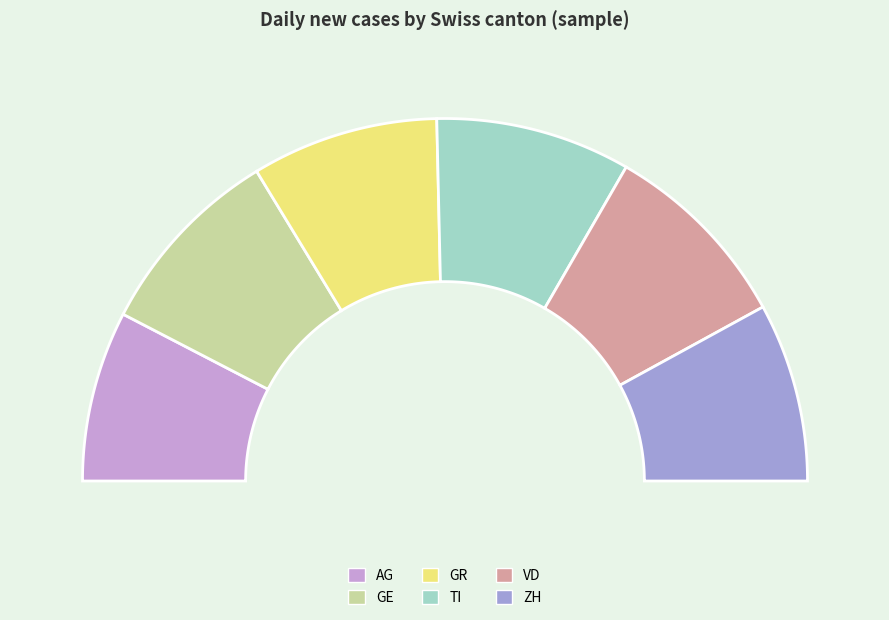

How many segments does this pie chart have?

6